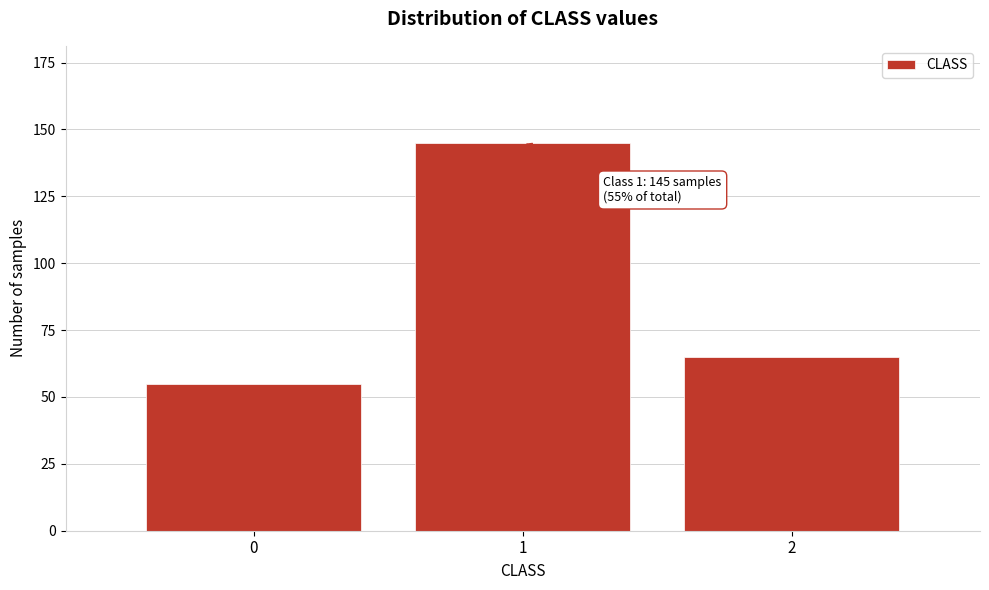

Reading left to right, extract all data points from this chart.

55	145	65